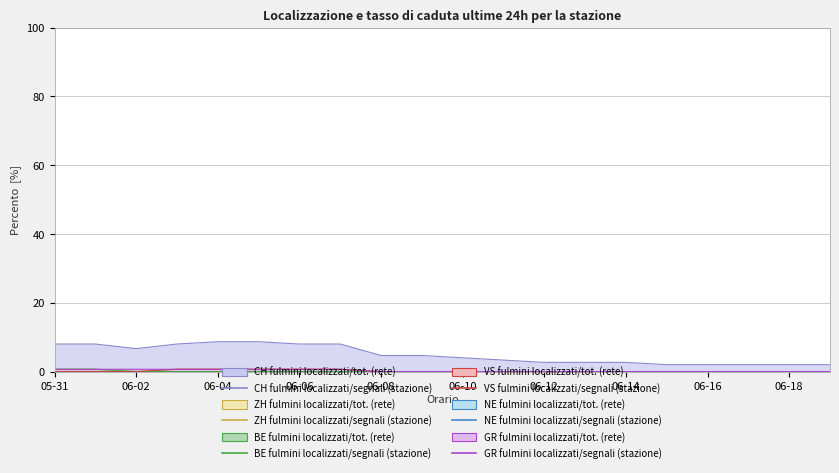

At which category is the sum across all series the highest?

06-04